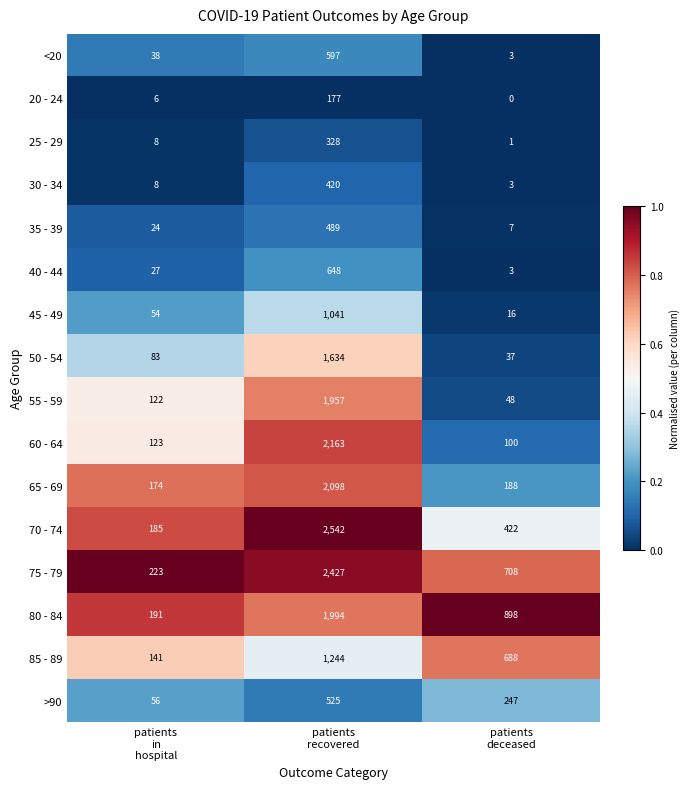

Which series has the largest range (max minus min)?

70 - 74